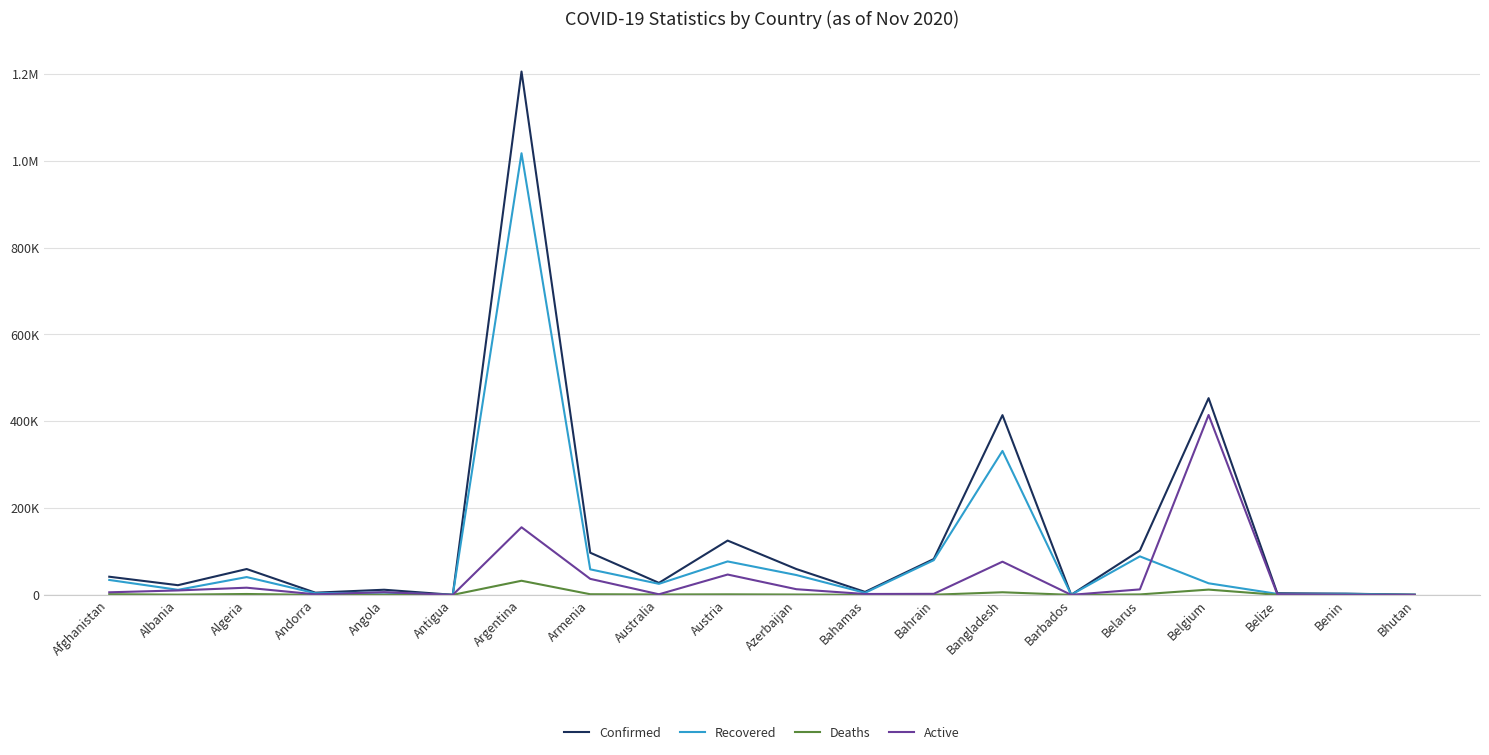

What position from the left is Benin?

19